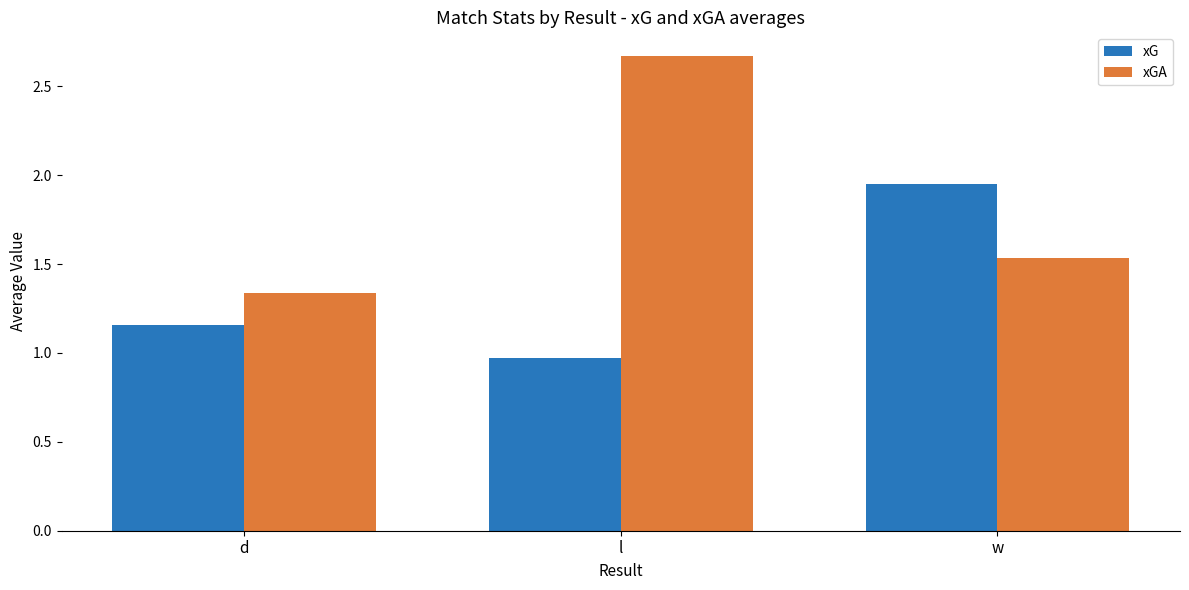

List the series in order of their overall mean, lowest first.

xG, xGA